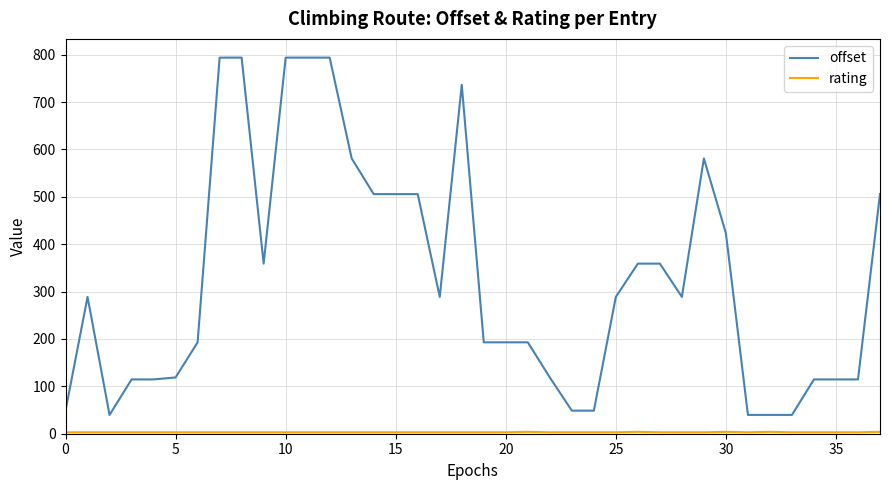

Which series has the largest total across all categories?

offset